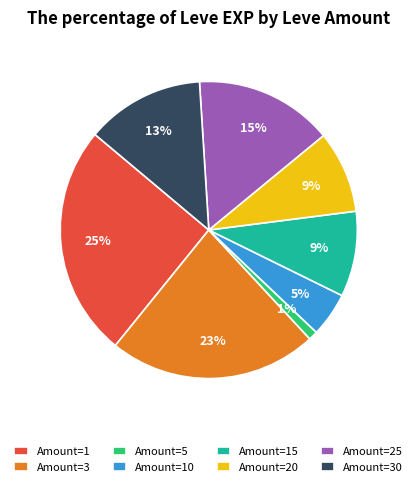

Approximately how many times larger is the value at Amount=15 compared to Amount=20?

1.0